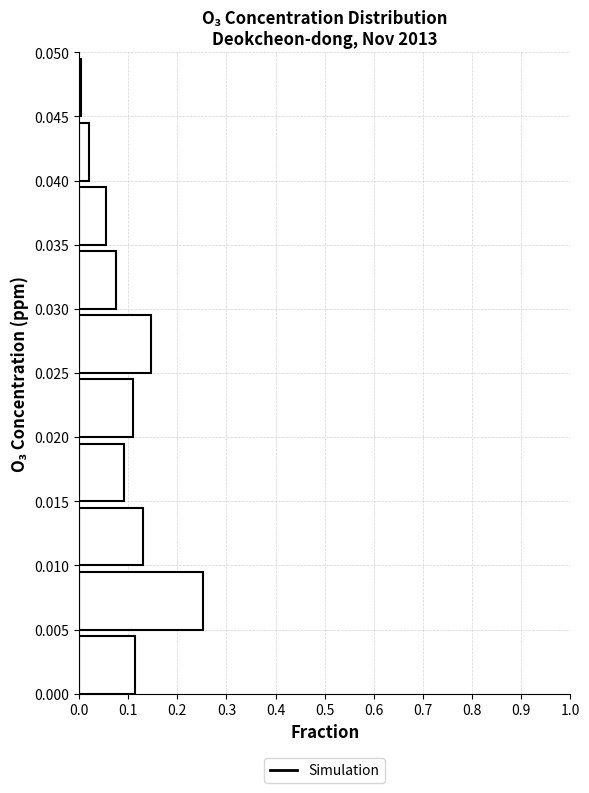

What is the length of the bar covering 0.000 to 0.005 on the y-axis? The values are not printed on the chart, so give them approximately, as read against the axis.

0.11